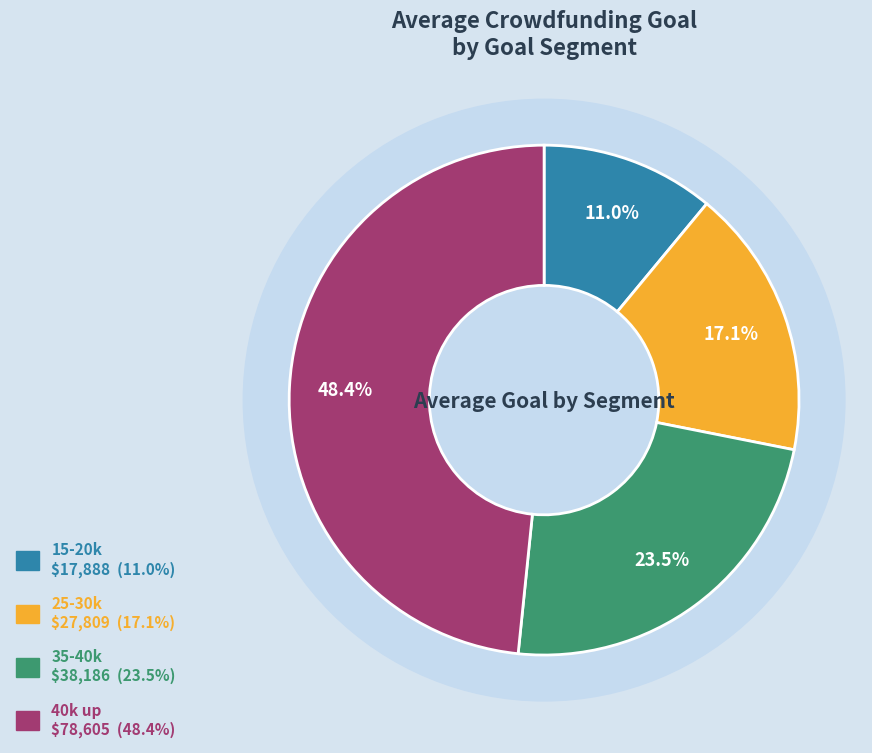

Which has a higher value, 15-20k or 25-30k?

25-30k